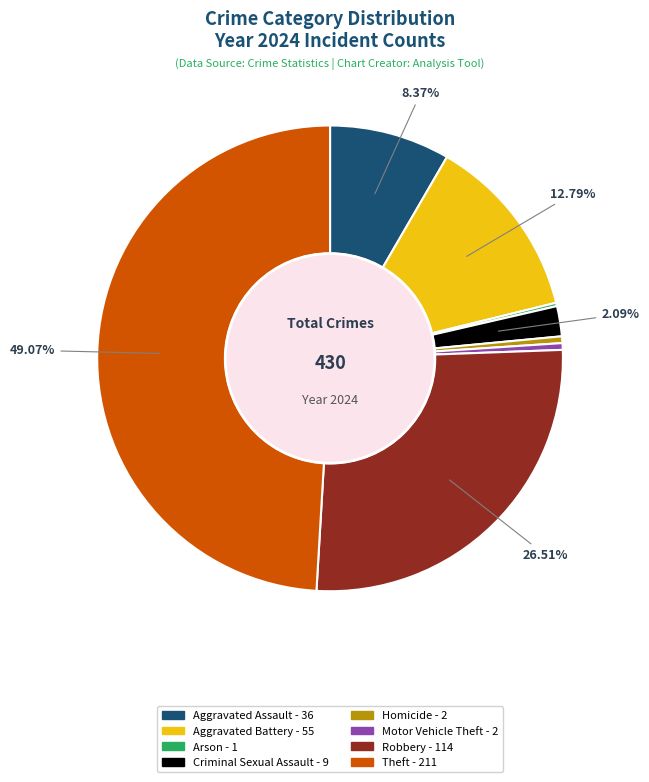

Is there any slice that represents more than half of the pie?

No